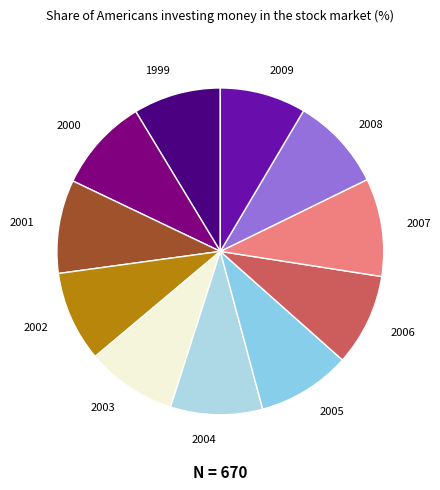

How many segments does this pie chart have?

11